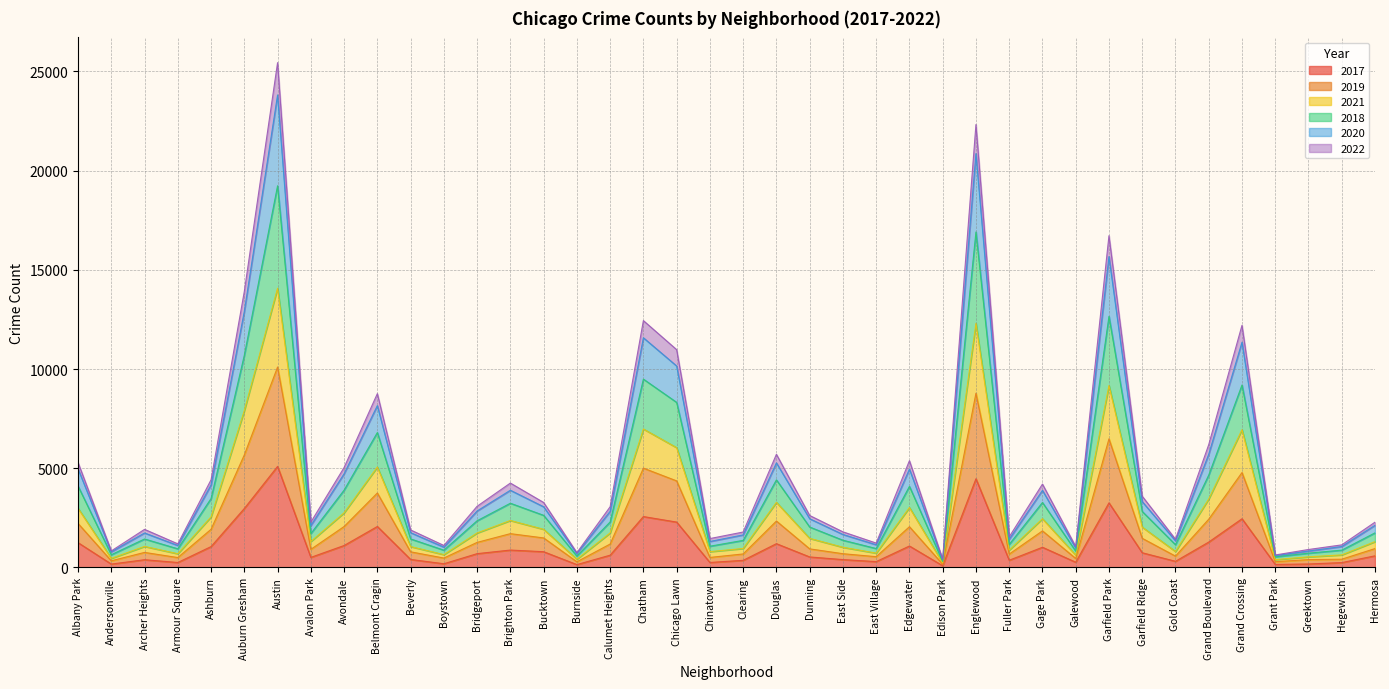

Is it true that 2022 equals 444 at Beverly?

False